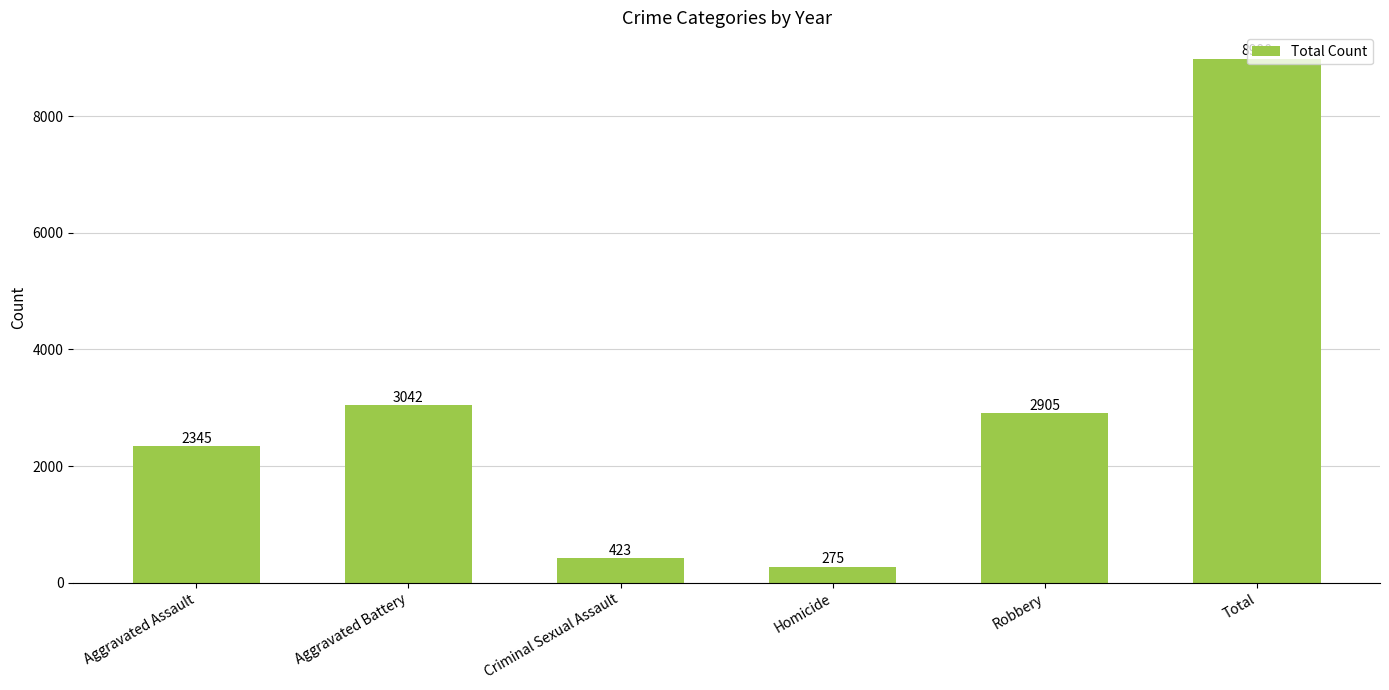

Reading right to left, list all the values displayed in this chart.

8990	2905	275	423	3042	2345